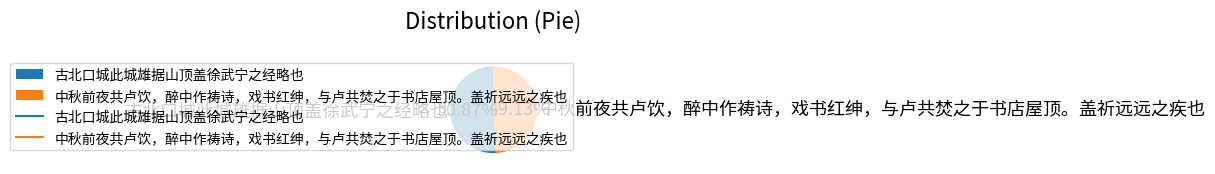

Between 古北口城此城雄据山顶盖徐武宁之经略也 and 中秋前夜共卢饮，醉中作祷诗，戏书红绅，与卢共焚之于书店屋顶。盖祈远远之疾也, which is larger?

古北口城此城雄据山顶盖徐武宁之经略也